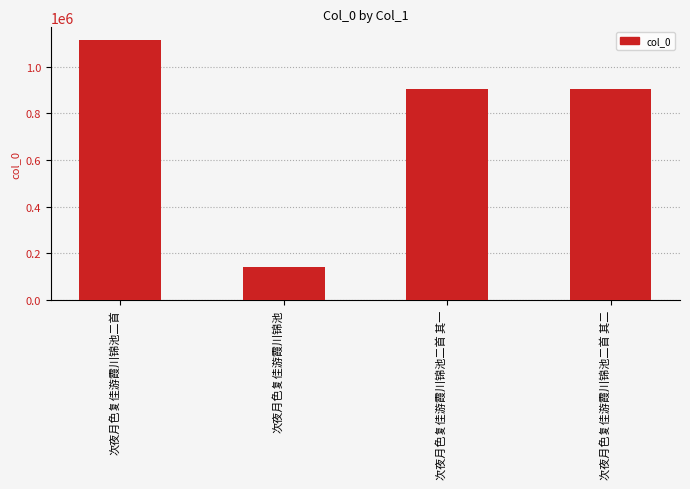

What is the label of the 4th bar from the right?

次夜月色复佳游霞川锦池二首